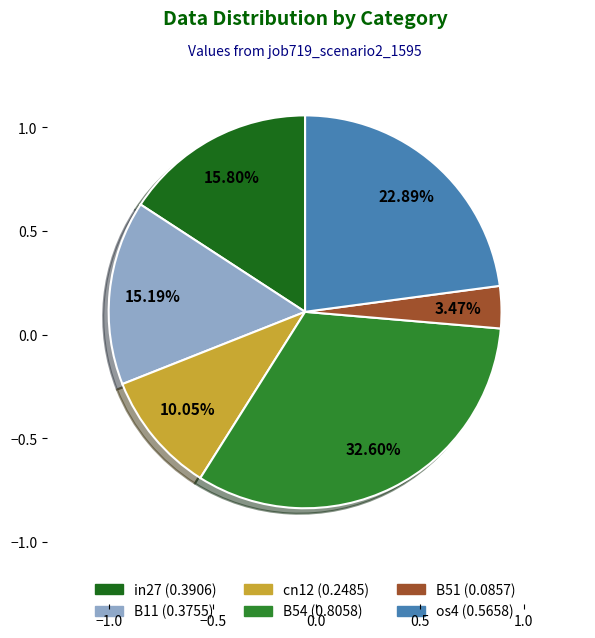

Is there any slice that represents more than half of the pie?

No